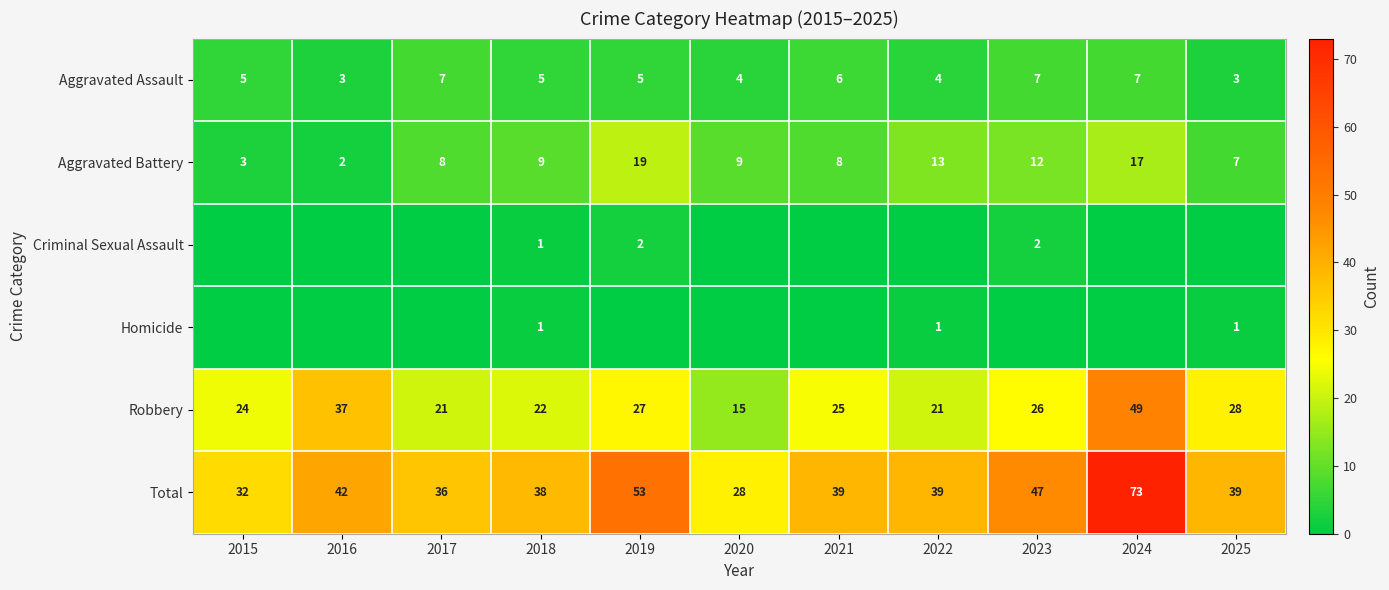

Read the Robbery value at 2017, to the nearest 5.

20